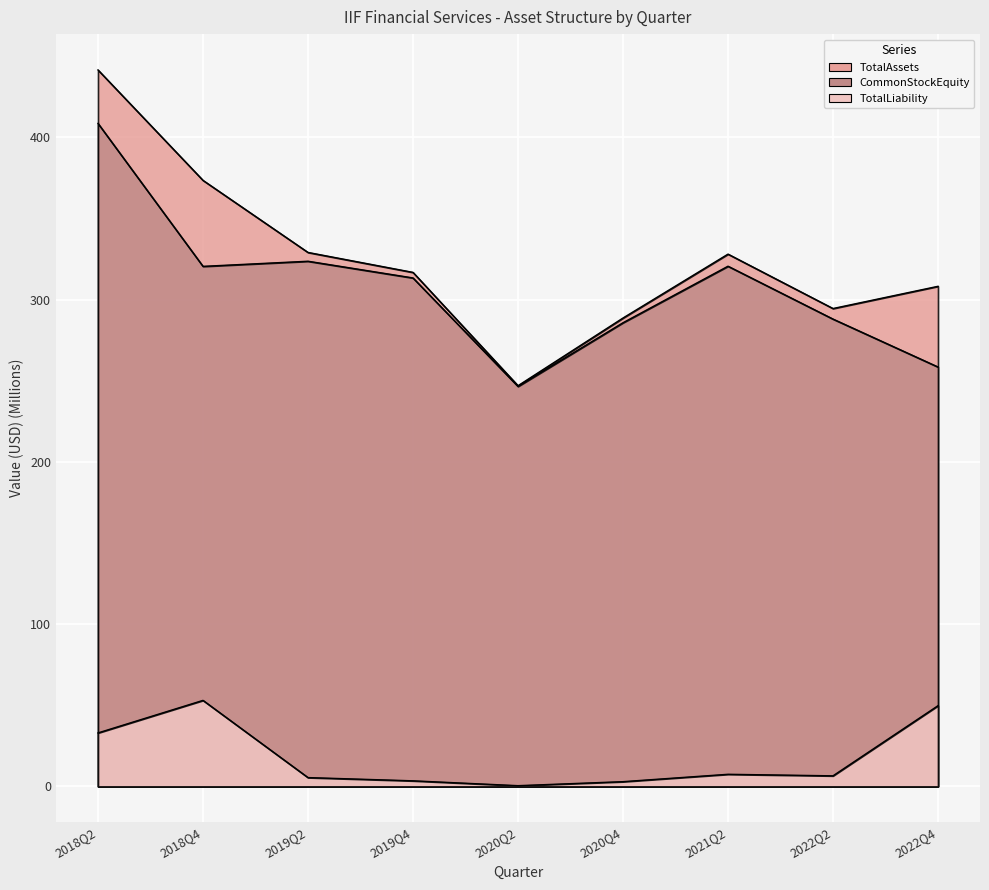

The value of TotalLiability at 2022Q2 is 4.1. True or false?

False